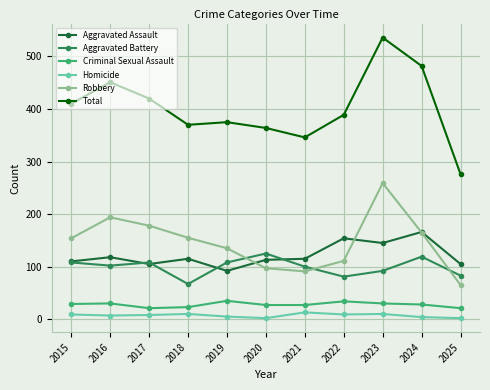

Read the Criminal Sexual Assault value at 2021.

27